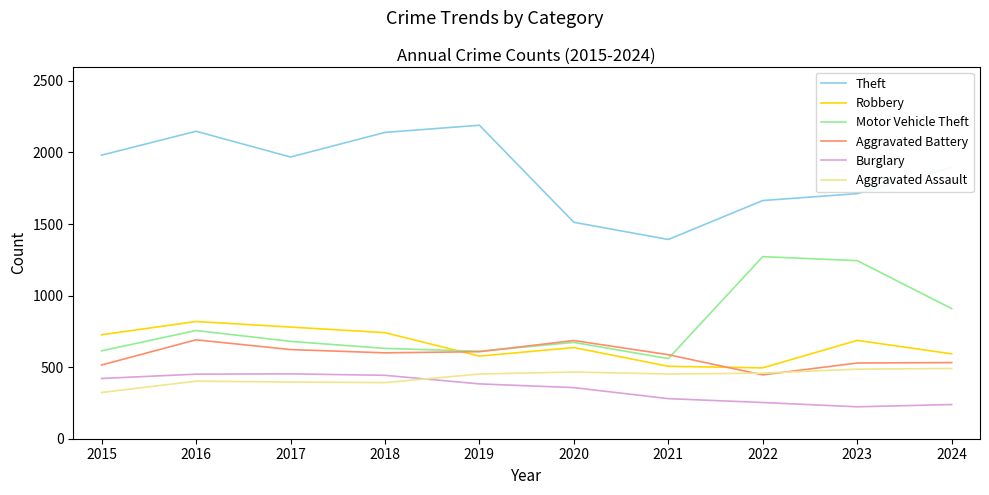

True or false: Aggravated Battery and Robbery intersect in this chart.

True